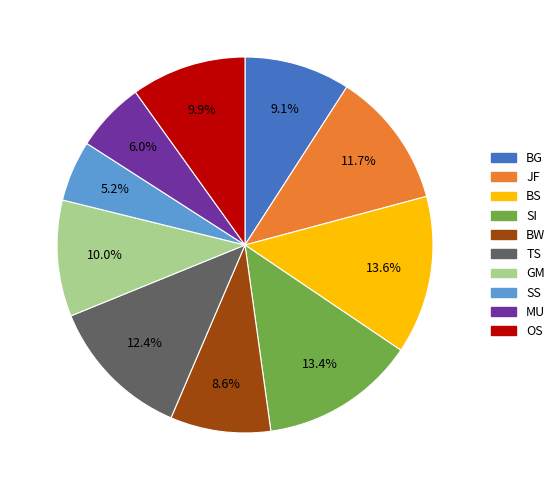

Which slice is the smallest?

SS